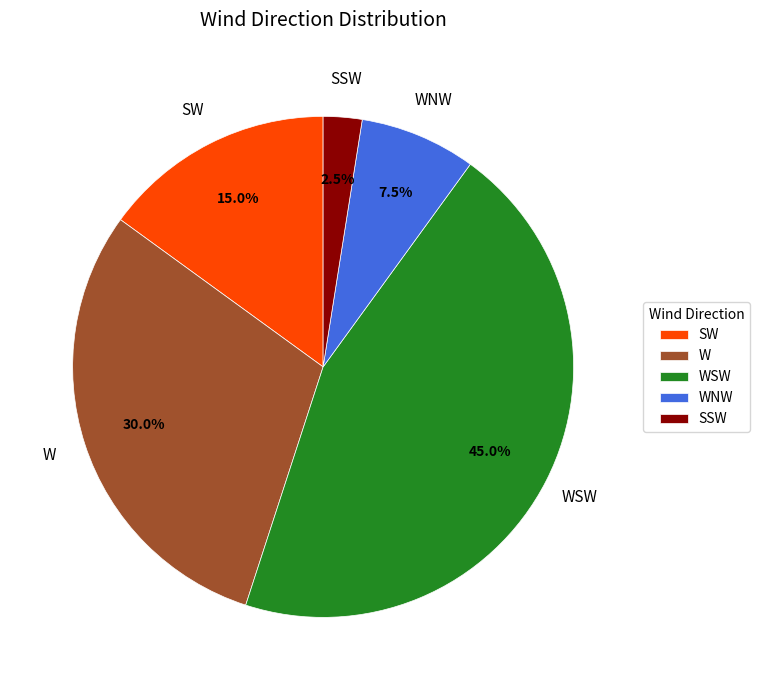

To the nearest percent, what is the average slice percentage?

20%